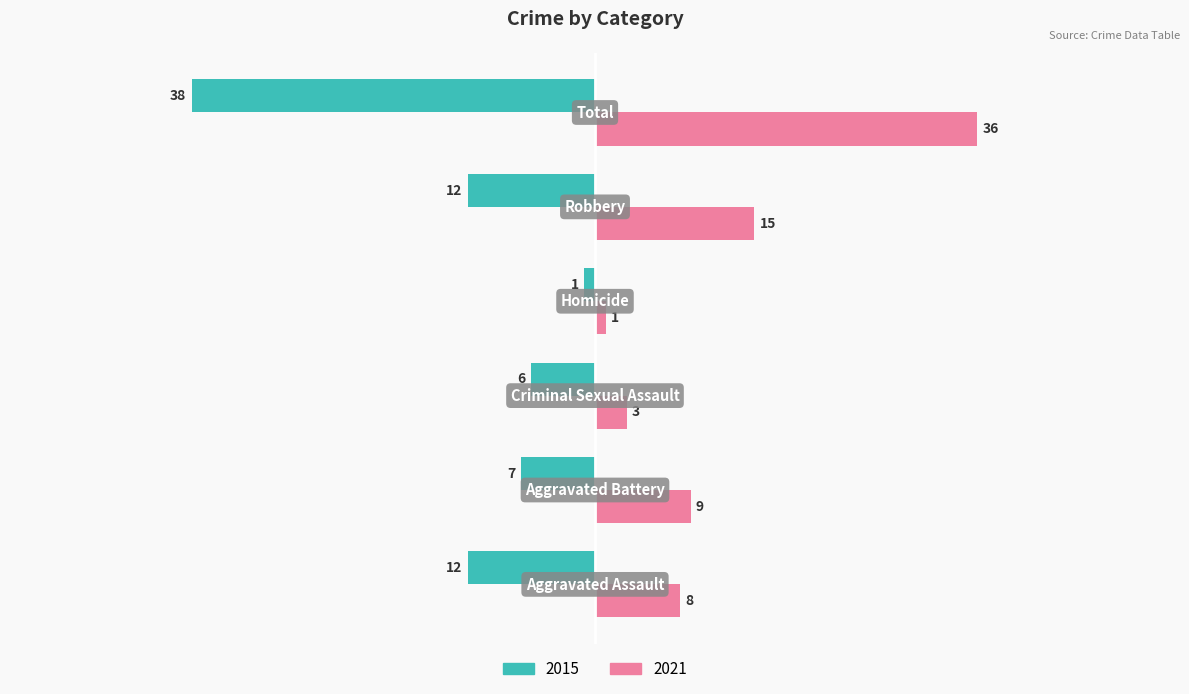

What is the difference between the maximum and minimum values in the 2021 series?

35